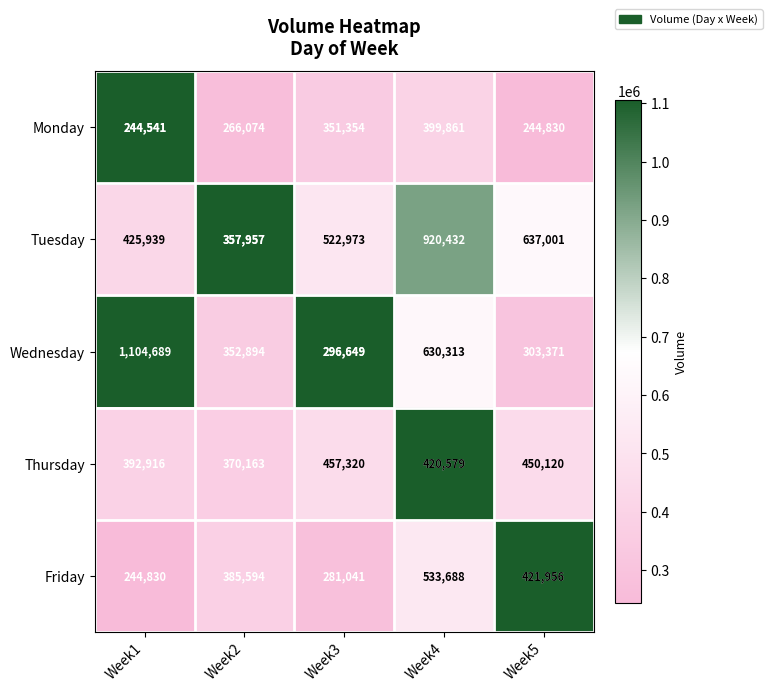

Which category has the highest value across all series?

Week1